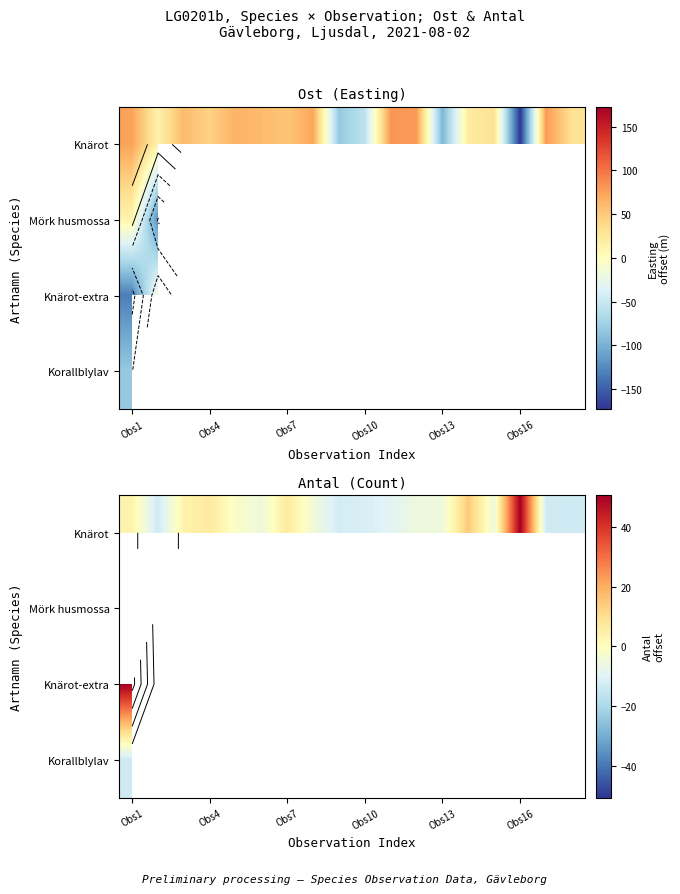

Rank the series by their maximum value, from lowest to highest.

Korallblylav, Knärot, Mörk husmossa, Knärot-extra